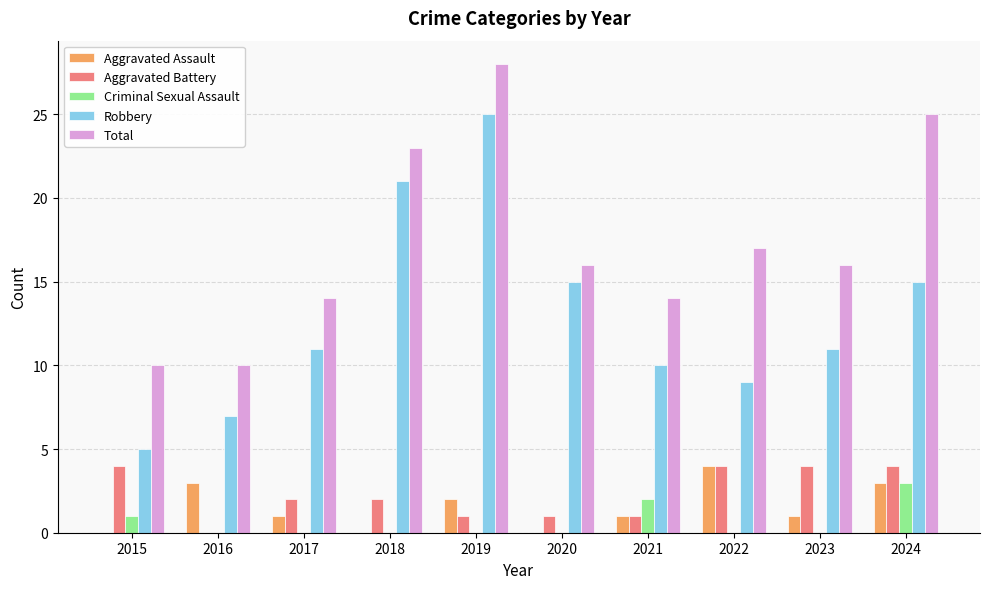

Reading left to right, extract all data points from this chart.

Aggravated Assault: 0	3	1	0	2	0	1	4	1	3
Aggravated Battery: 4	0	2	2	1	1	1	4	4	4
Criminal Sexual Assault: 1	0	0	0	0	0	2	0	0	3
Robbery: 5	7	11	21	25	15	10	9	11	15
Total: 10	10	14	23	28	16	14	17	16	25